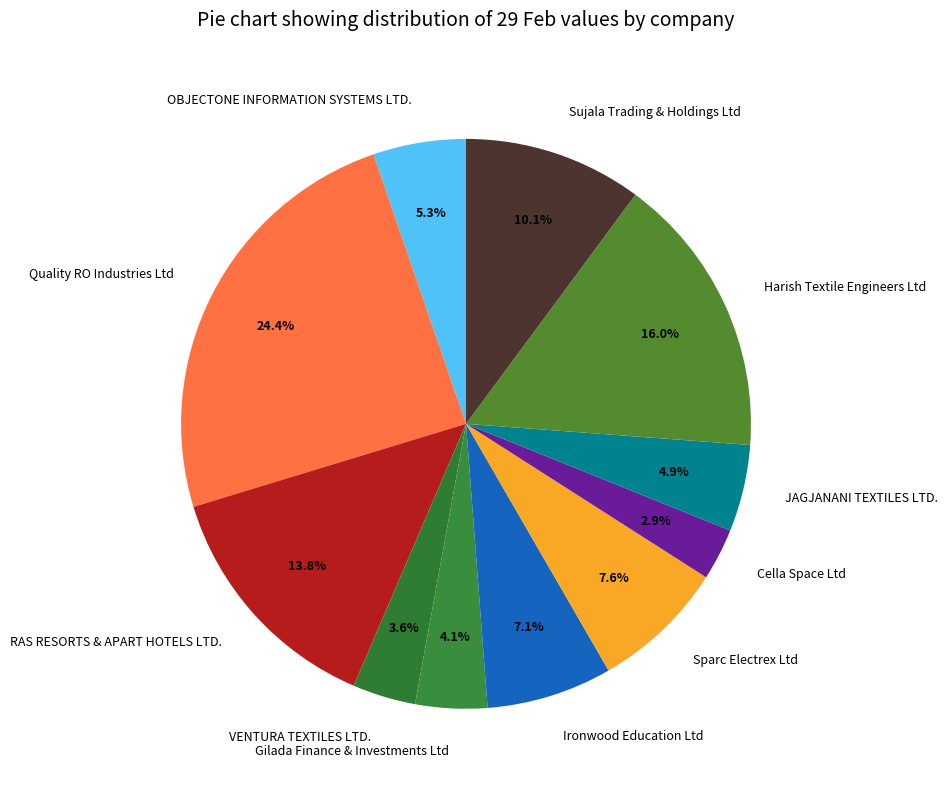

Is there a majority slice in this chart?

No